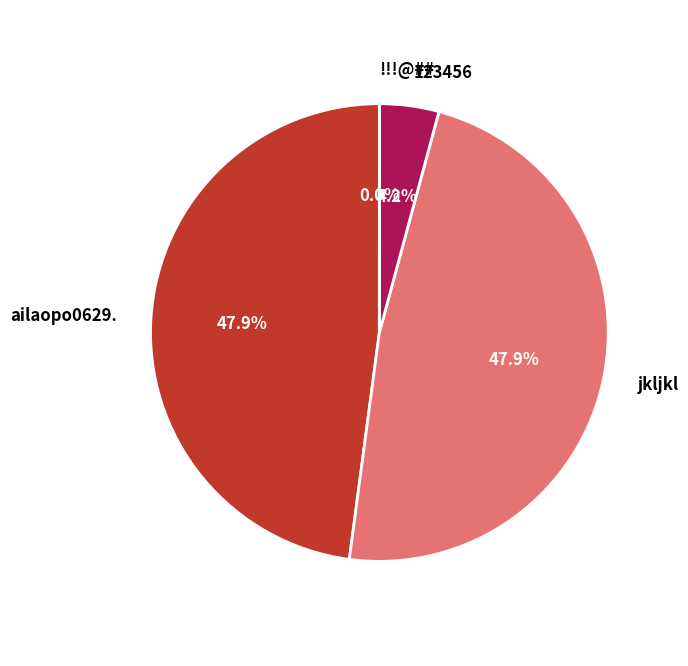

To the nearest percent, what is the combined percentage of ailaopo0629. and jkljkl?

96%